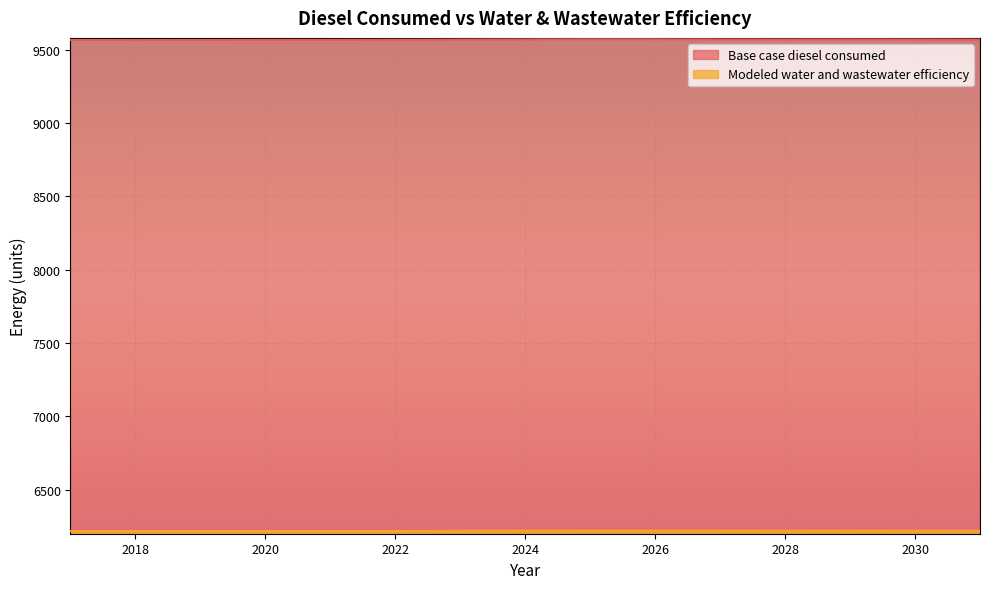

In Base case diesel consumed, how many points are higher than both neighbors (excluding endpoints)?

2